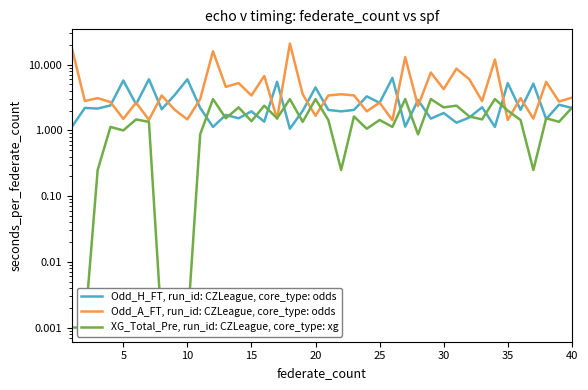

Is it true that Odd_A_FT, run_id: CZLeague, core_type: odds equals 1.1 at 40?

False